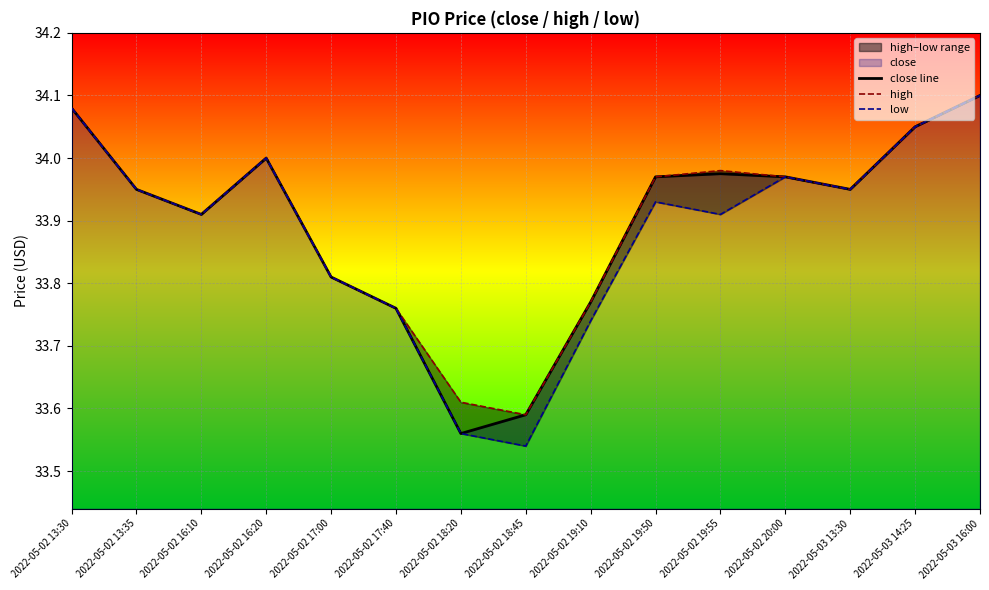

Which series has the largest range (max minus min)?

low